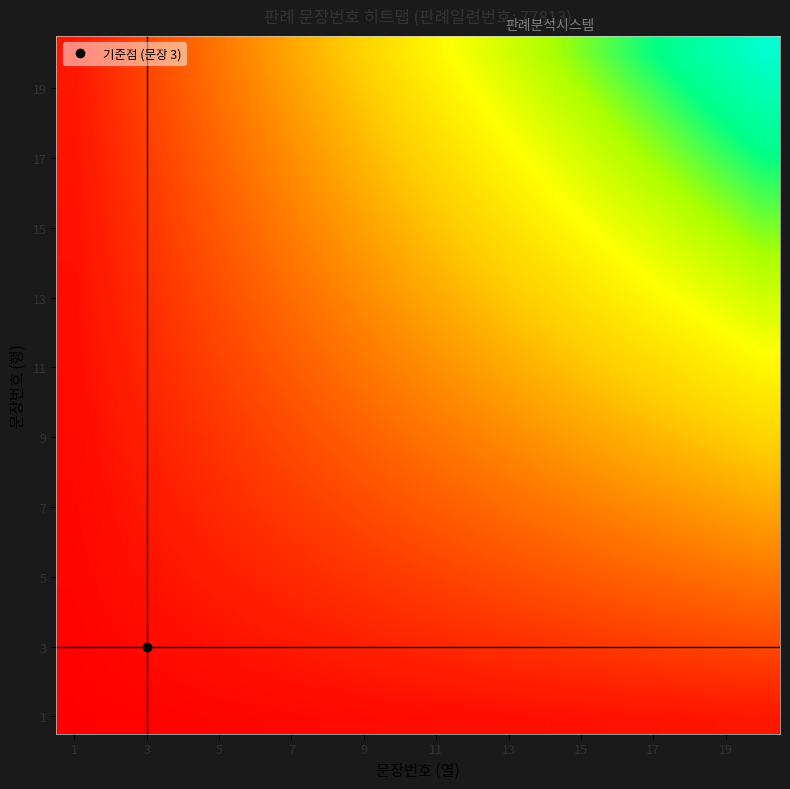

Count the number of data series in this chart.

20